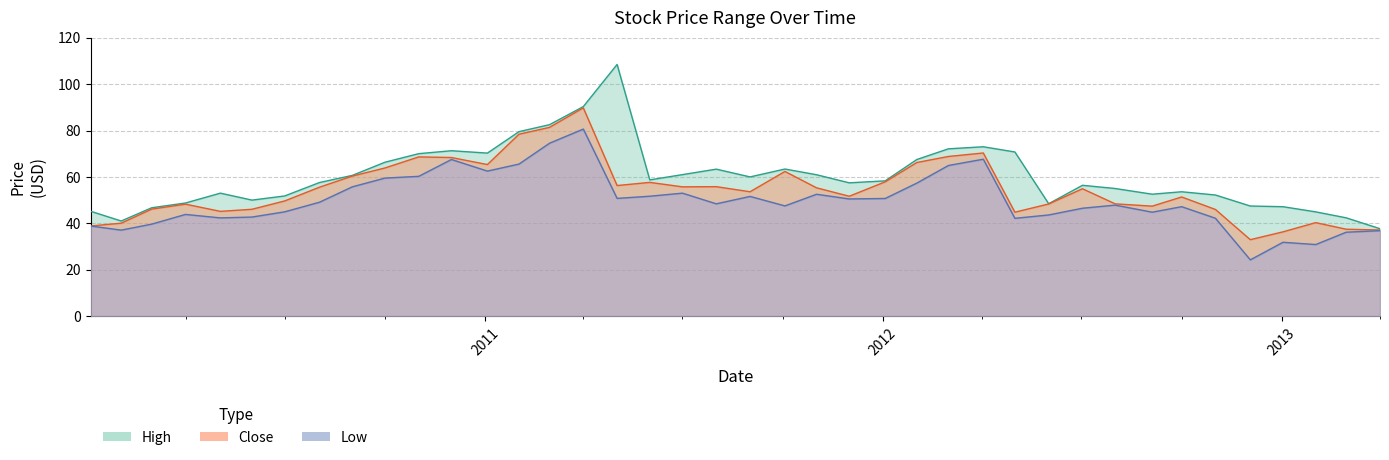

How many values in the Close series exceed 54?

20